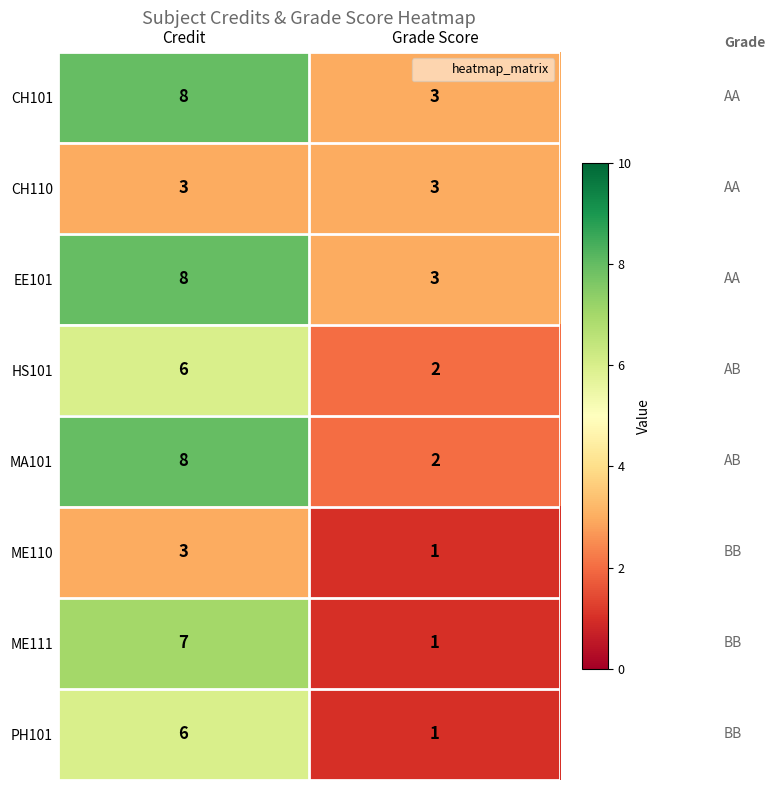

Is it true that CH101 equals 8 at Credit?

True